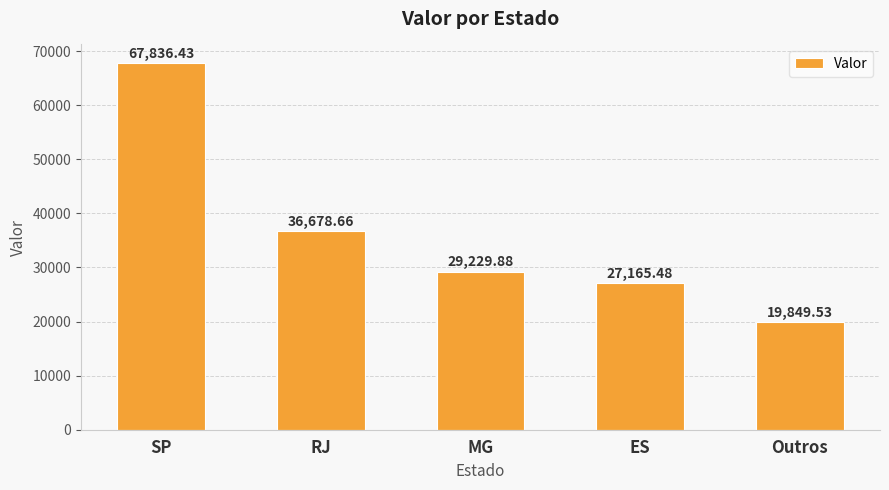

List the labels in order of value, smallest first.

Outros, ES, MG, RJ, SP